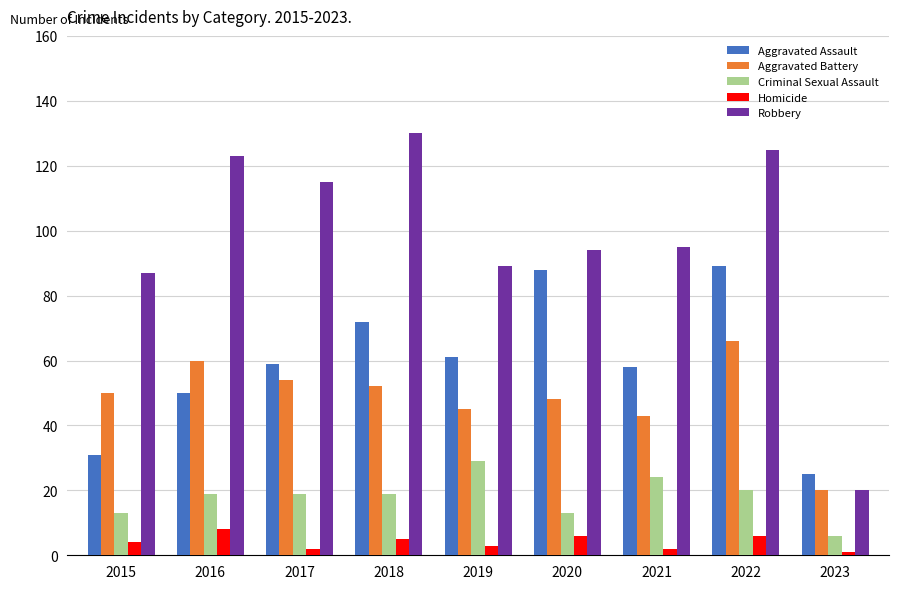

What is the value of the Criminal Sexual Assault bar at the 2nd from the left?

19